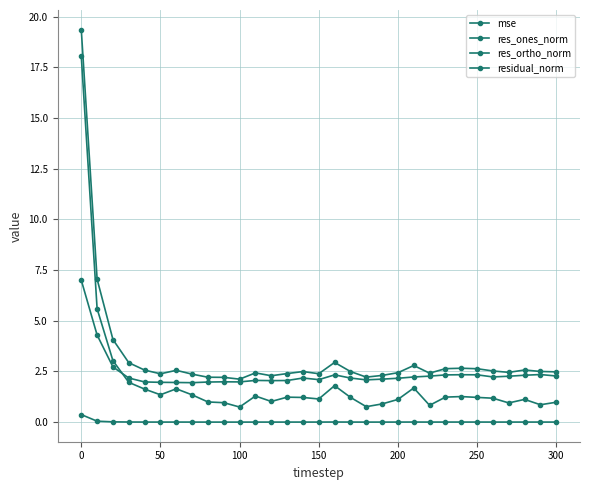

How many lines are shown in the chart?

4